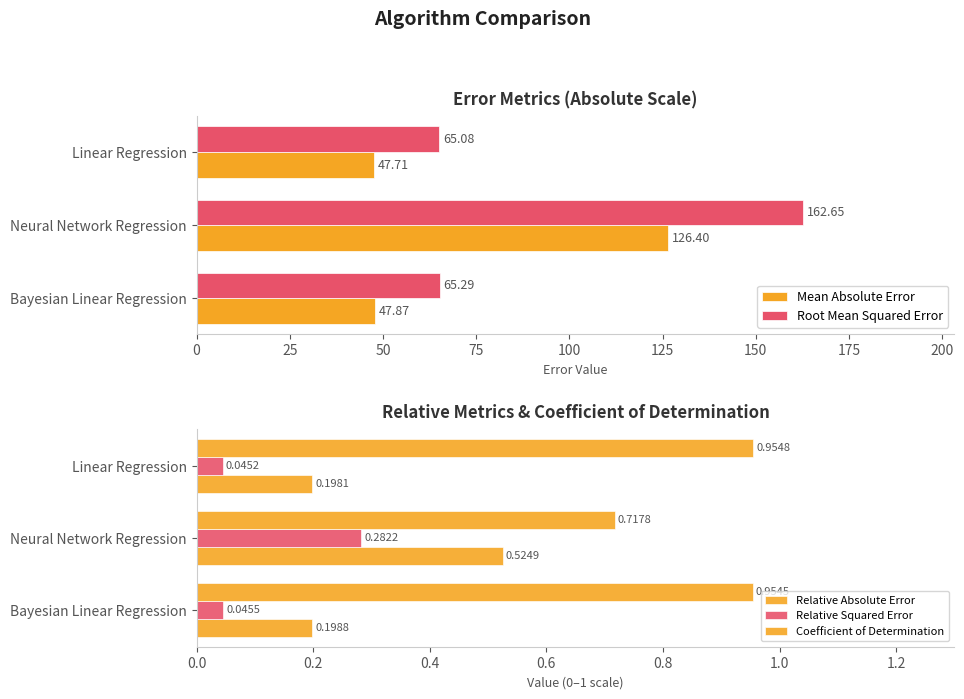

What is the difference between the Mean Absolute Error values at Neural Network Regression and Linear Regression?

78.7